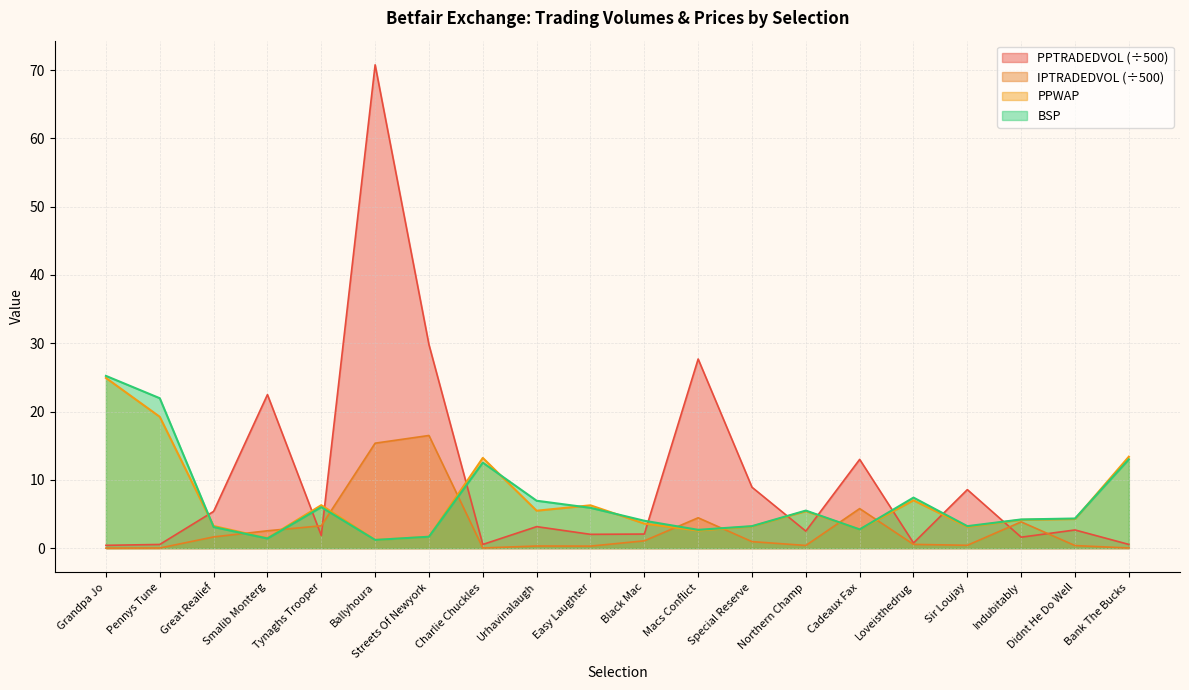

What is the spread (max minus min) of values at Streets Of Newyork?

28.1